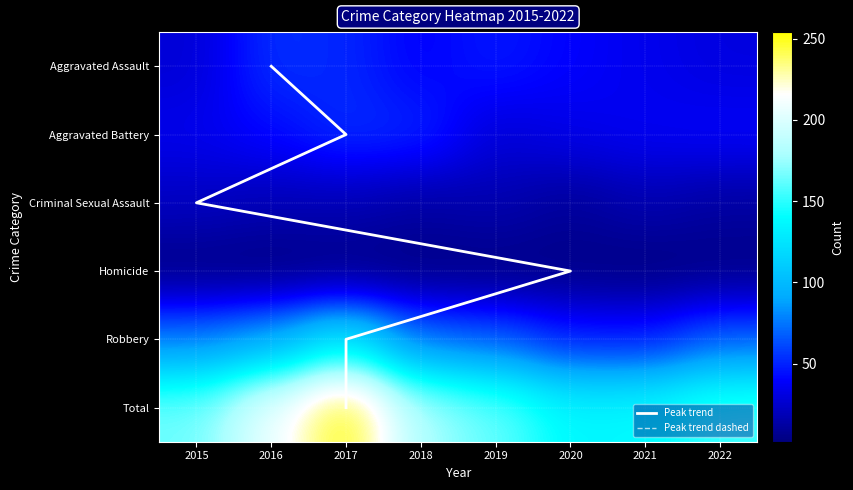

How many Aggravated Assault values are between 35 and 51?

5